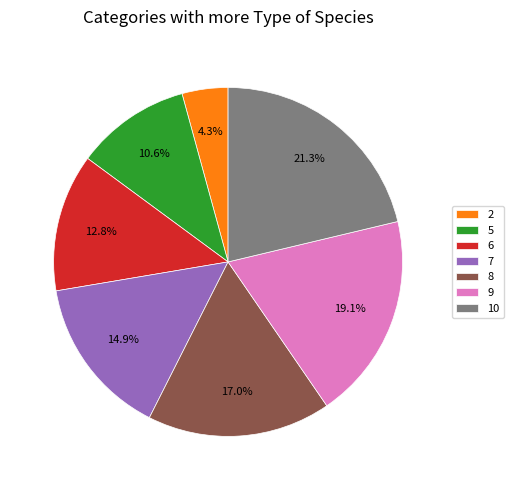

Rank the categories by value from highest to lowest.

10, 9, 8, 7, 6, 5, 2